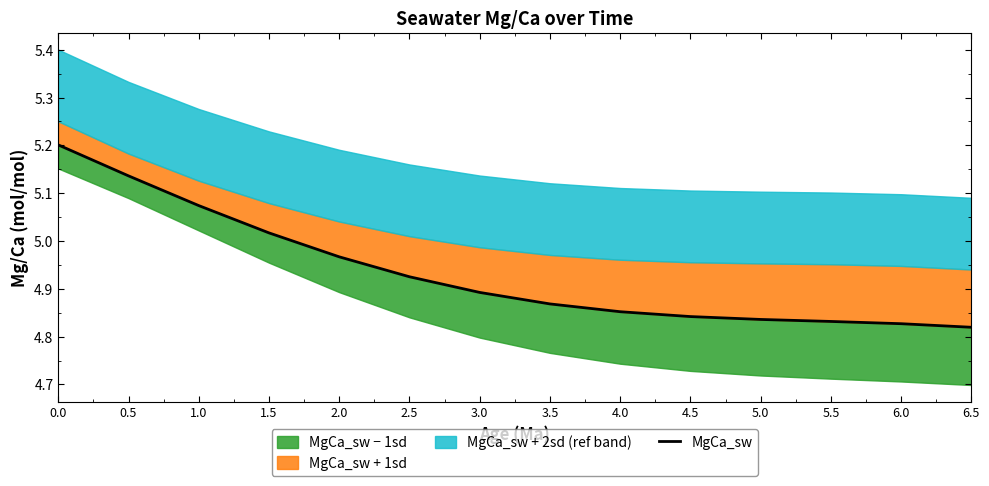

Where is the data nearest to the value 5?

1.5